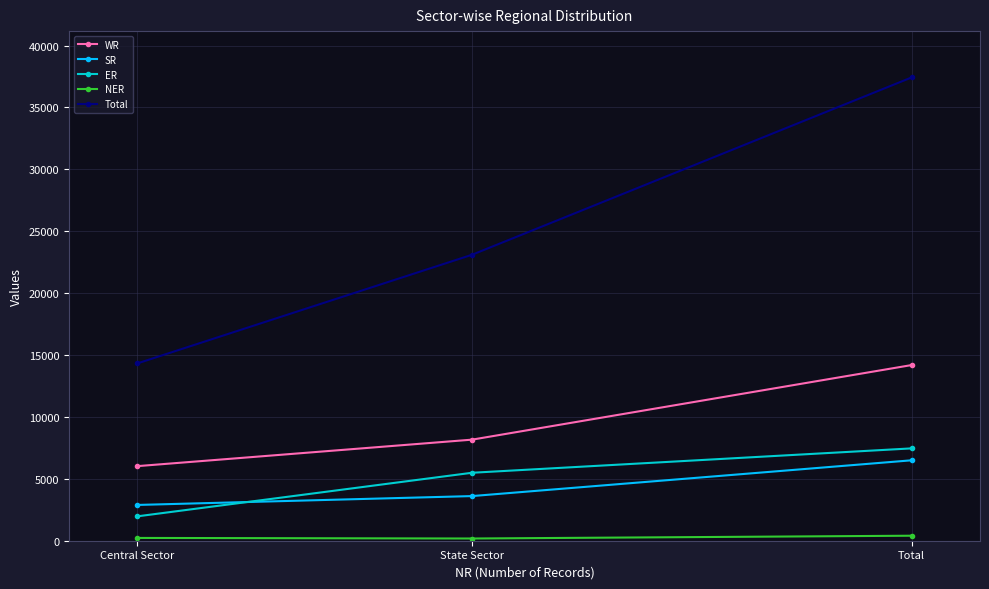

True or false: WR has a value of 14189 at Total.

True